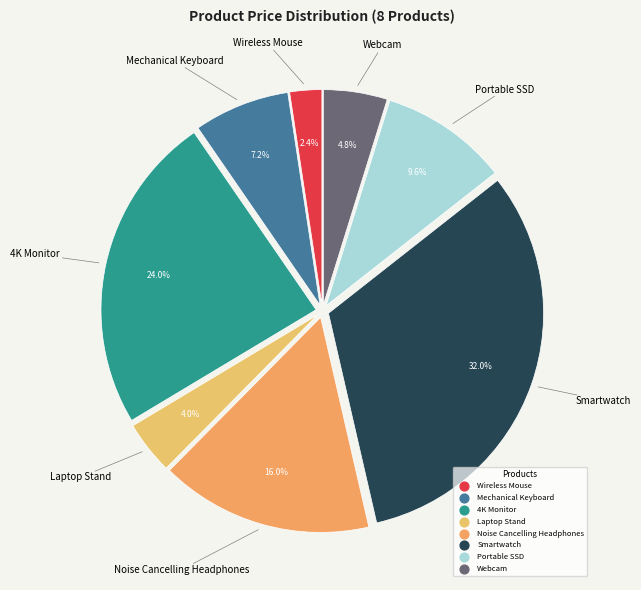

To the nearest percent, what portion does Laptop Stand represent?

4%